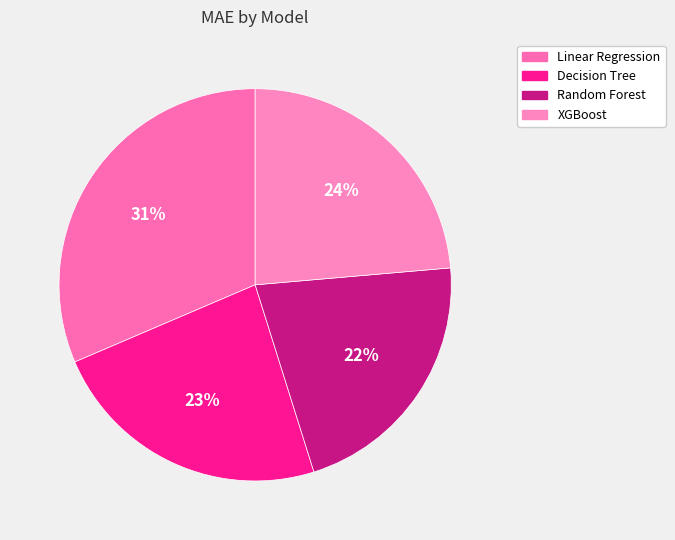

Is the sum of Decision Tree and Random Forest greater than half?

No